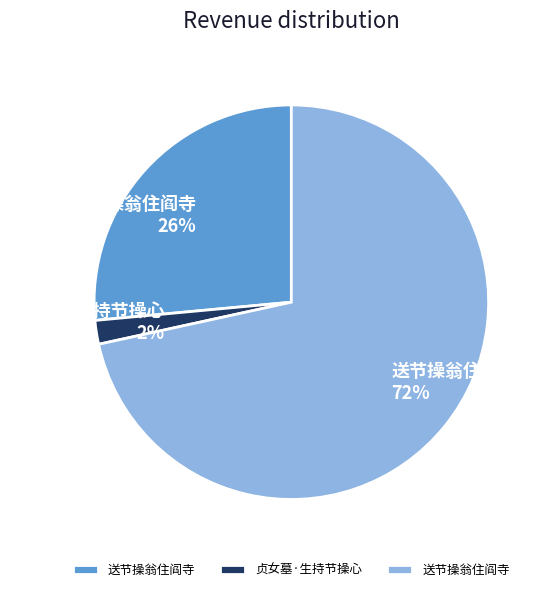

To the nearest percent, what is the average slice percentage?

33%